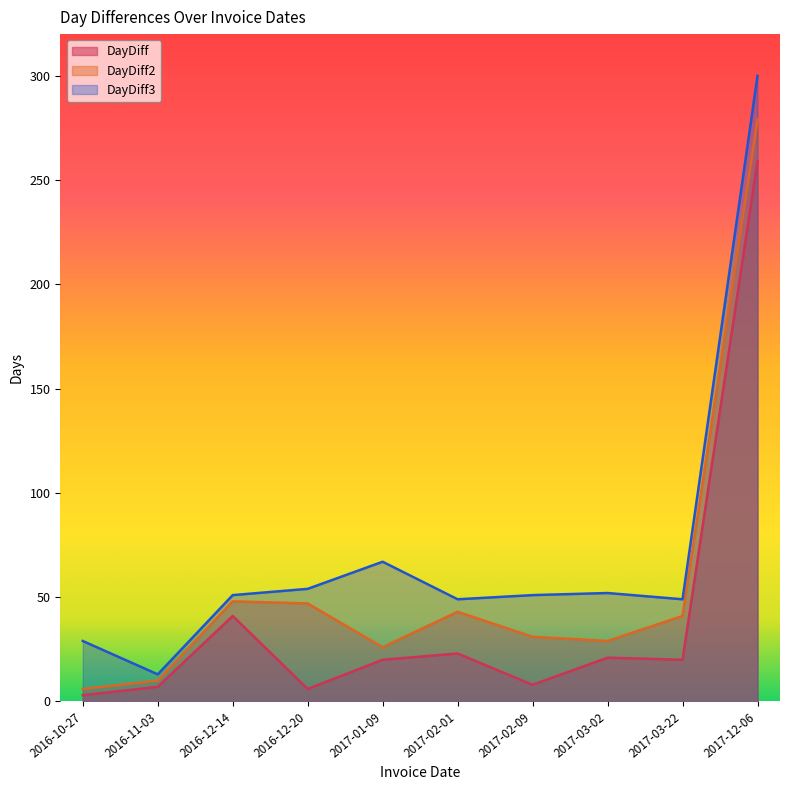

Between 2016-12-20 and 2017-03-22, which is larger?

2017-03-22